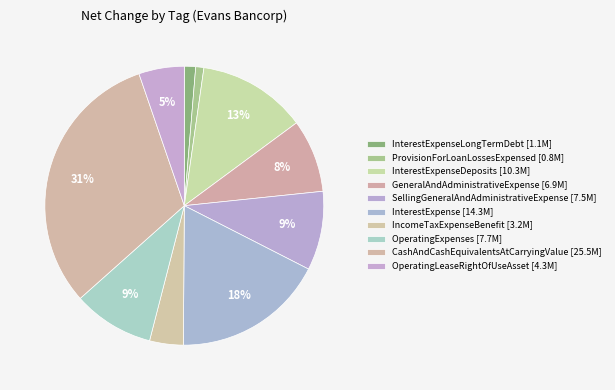

Which slice is the smallest?

ProvisionForLoanLossesExpensed